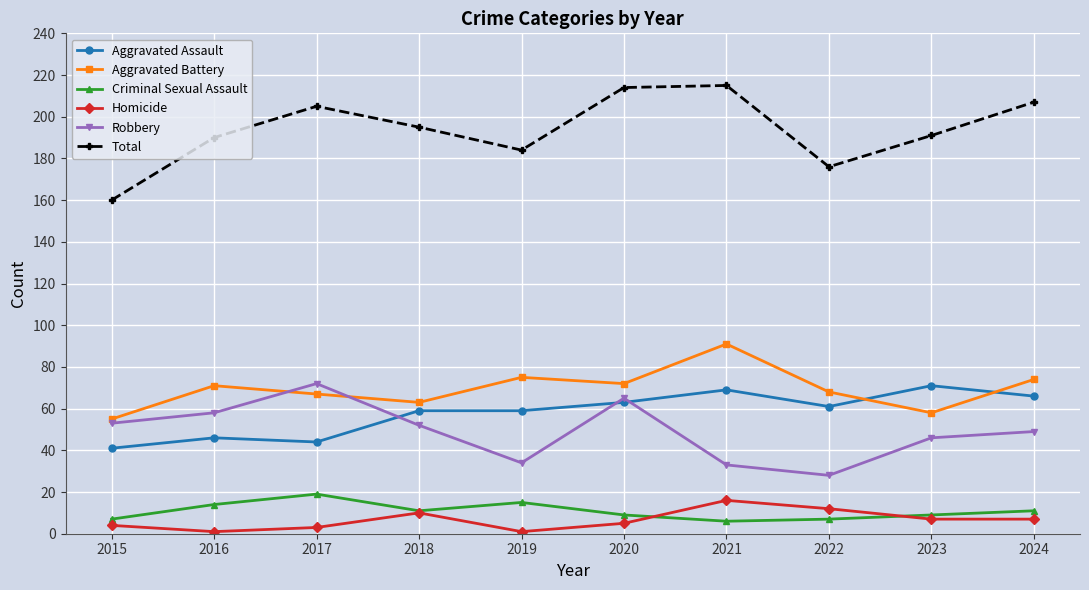

What is the smallest value displayed?

1